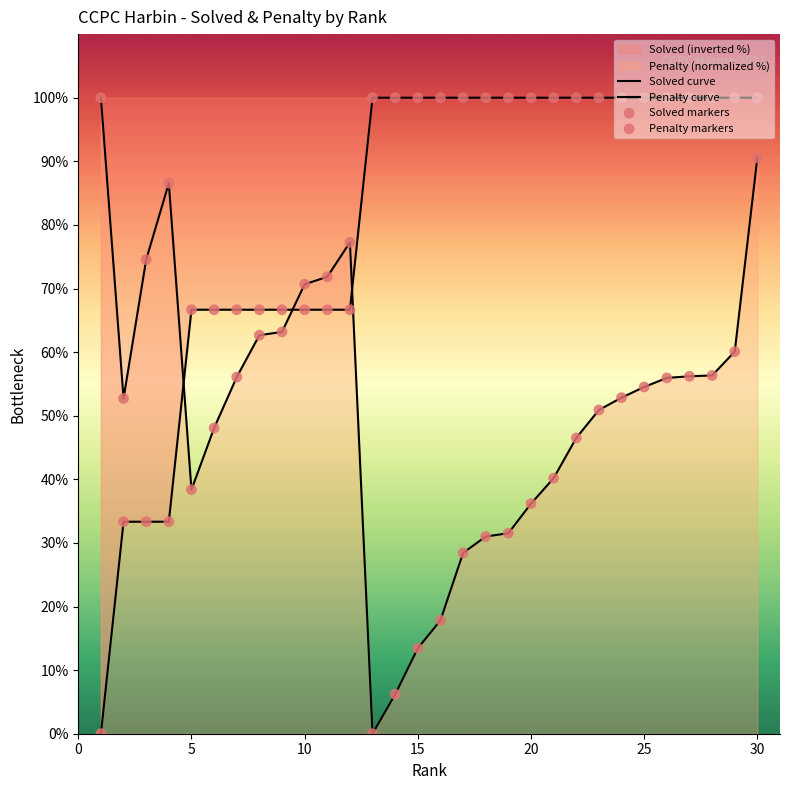

Which series reaches the maximum Y coordinate?

Solved curve